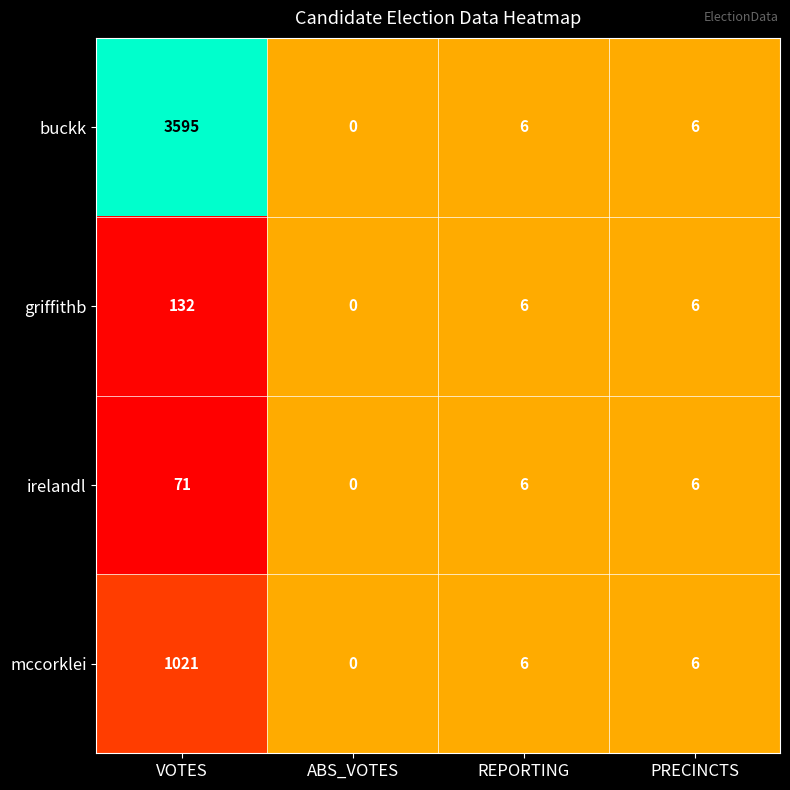

True or false: irelandl has a value of 6 at REPORTING.

True